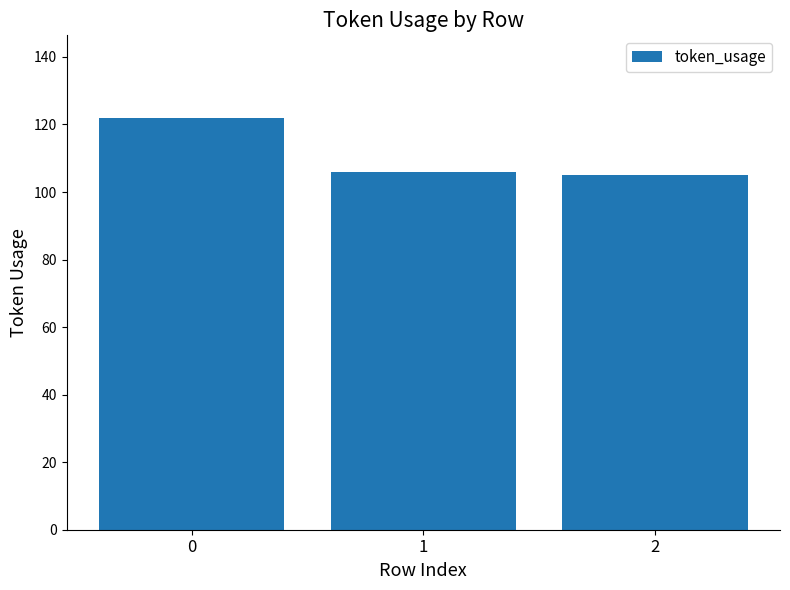

What is the sum of all values?

333